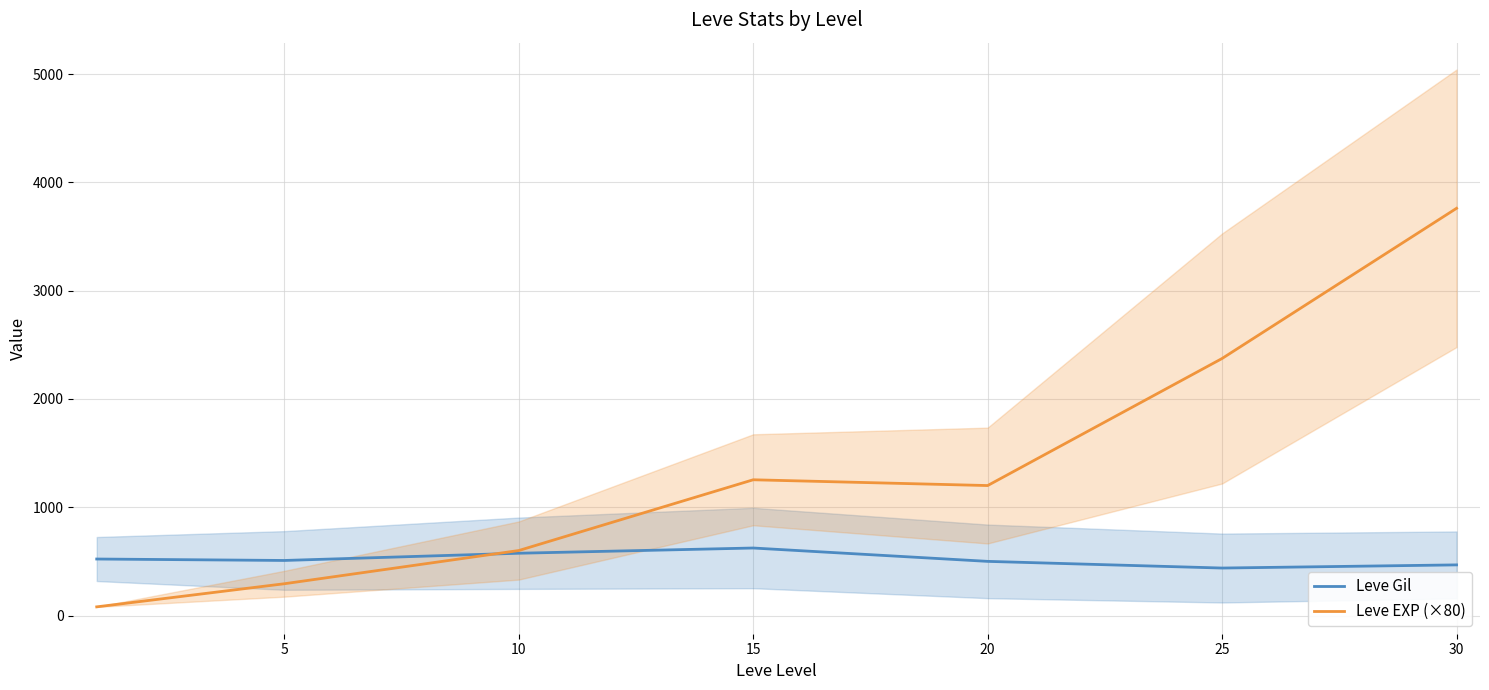

Read the Leve EXP (×80) value at 10.

600.0